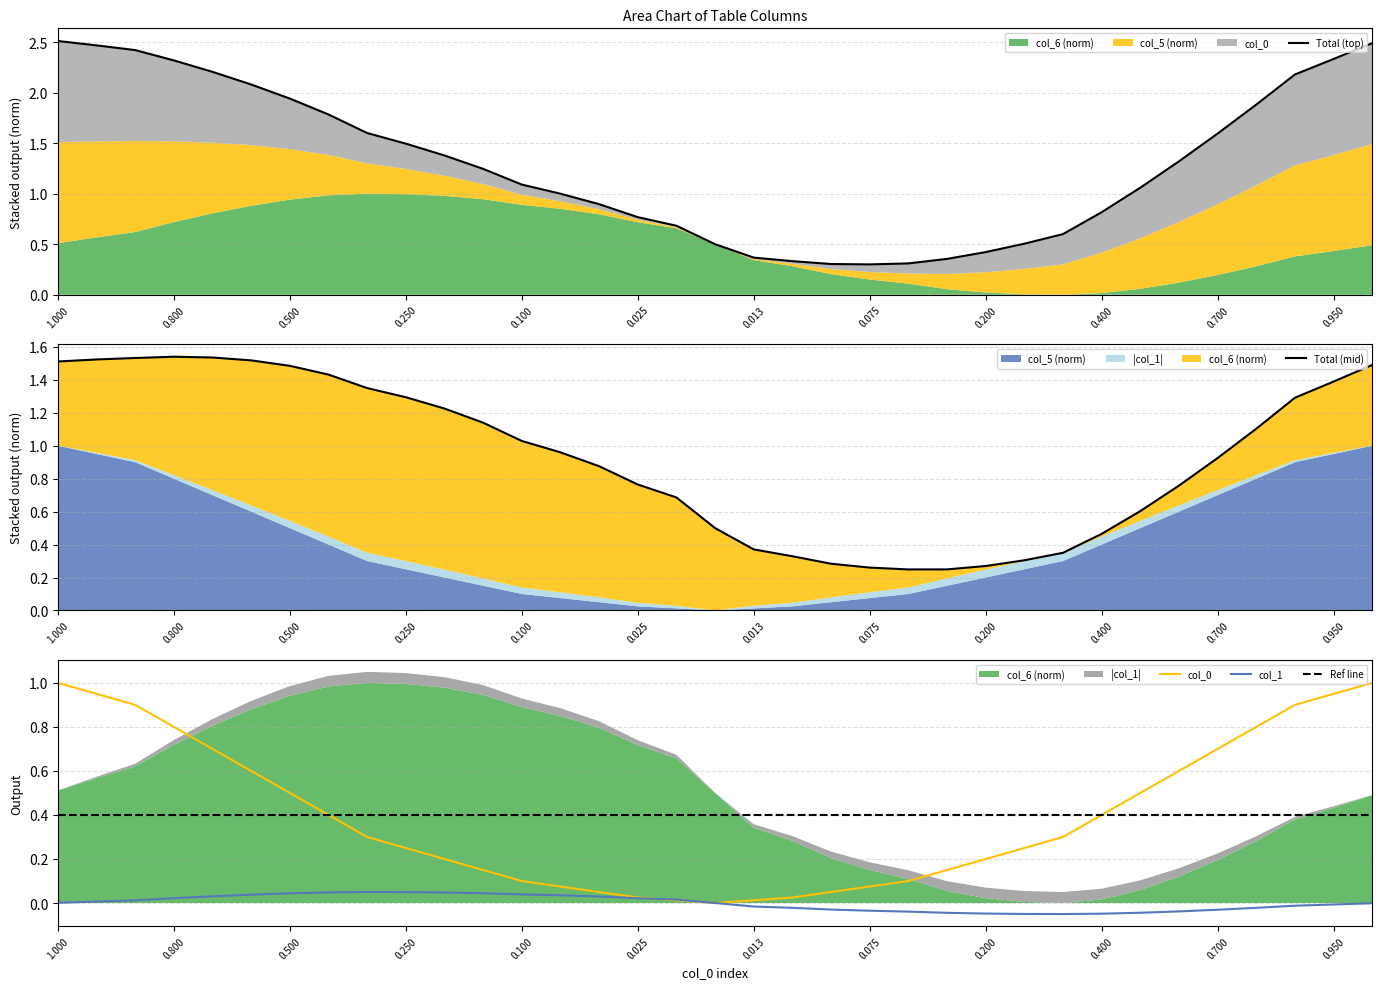

True or false: Total (mid) has more than 2 points higher than both neighbors.

False